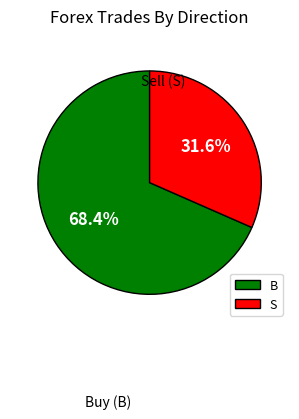

How many segments does this pie chart have?

2